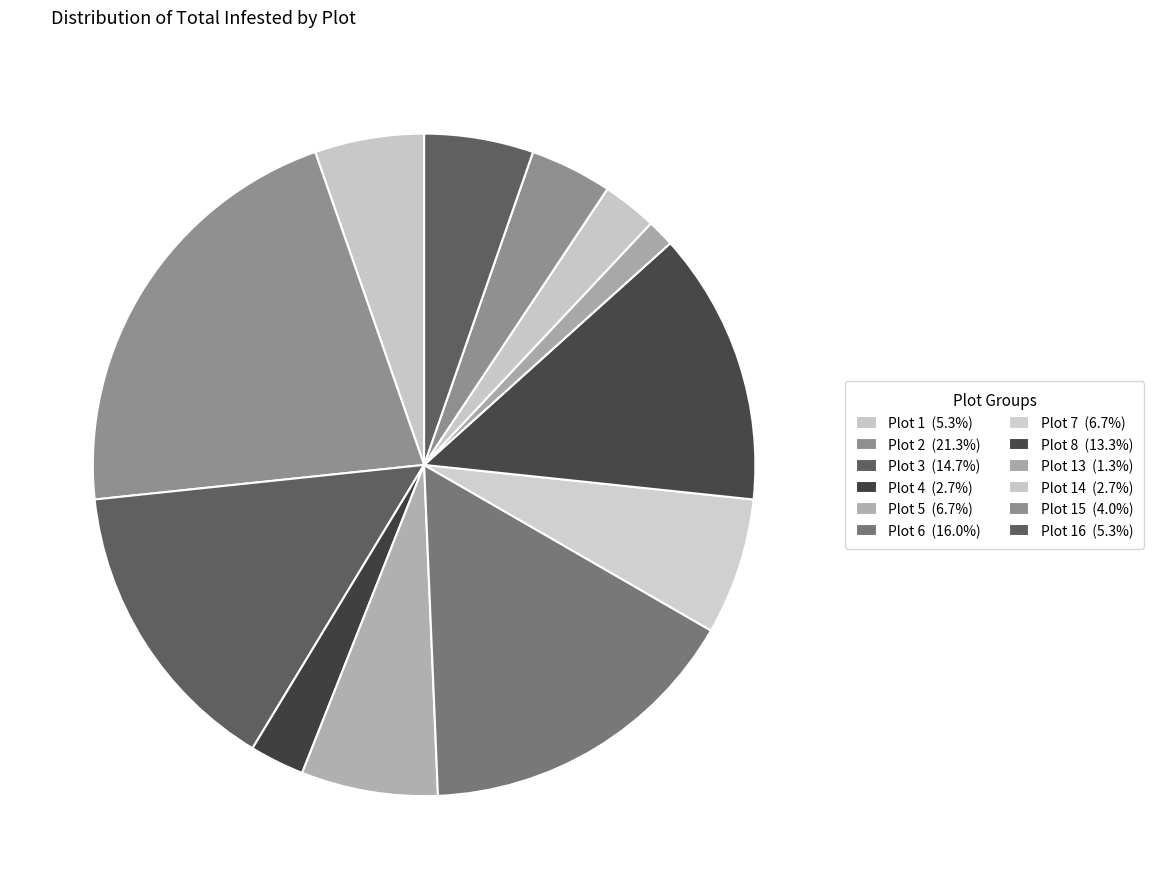

Rank the categories by value from lowest to highest.

Plot 9, Plot 10, Plot 11, Plot 12, Plot 13, Plot 4, Plot 14, Plot 15, Plot 1, Plot 16, Plot 5, Plot 7, Plot 8, Plot 3, Plot 6, Plot 2